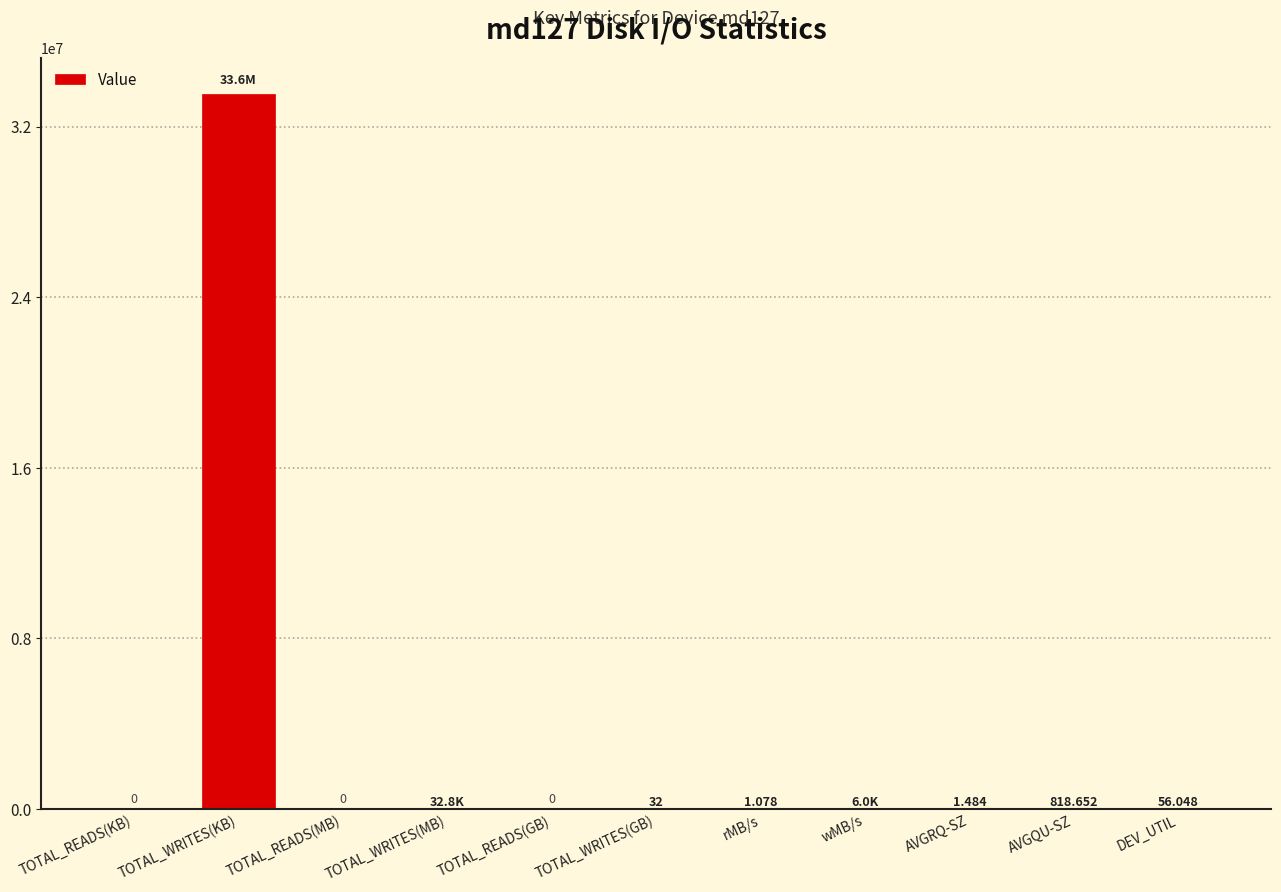

Where does the data first go above 32?

TOTAL_WRITES(KB)